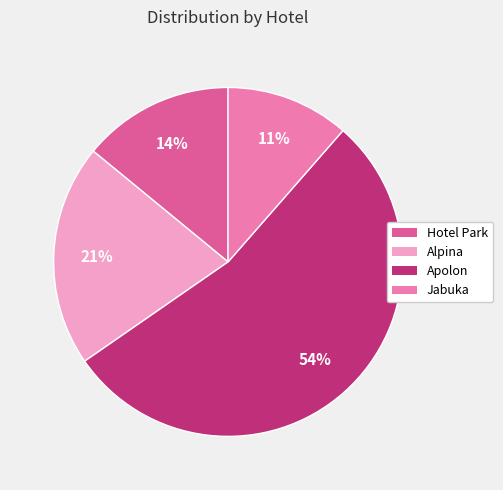

Is there any slice that represents more than half of the pie?

Yes